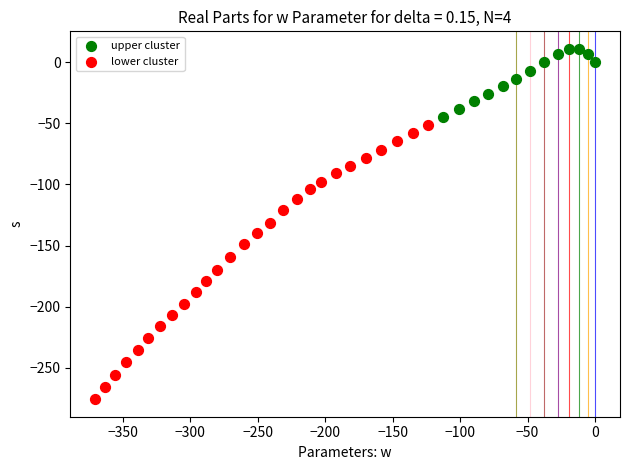

Which series contains the lowest Y value?

lower cluster